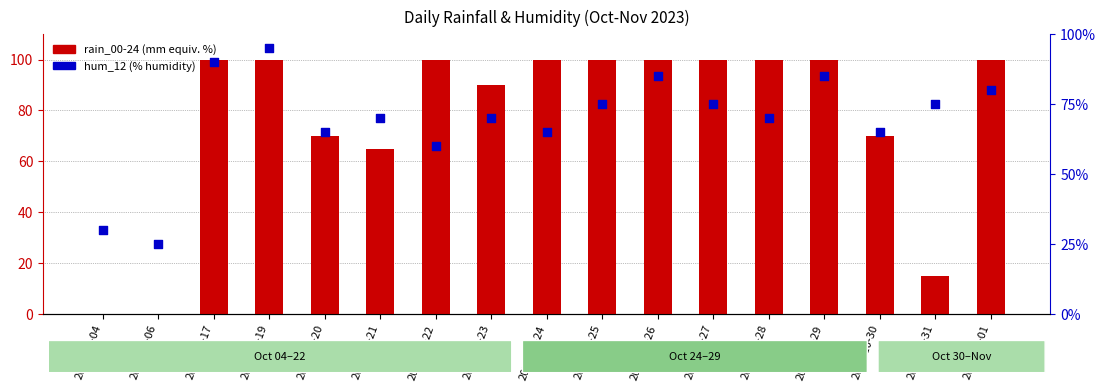

Which series reaches the maximum Y coordinate?

rain_00-24